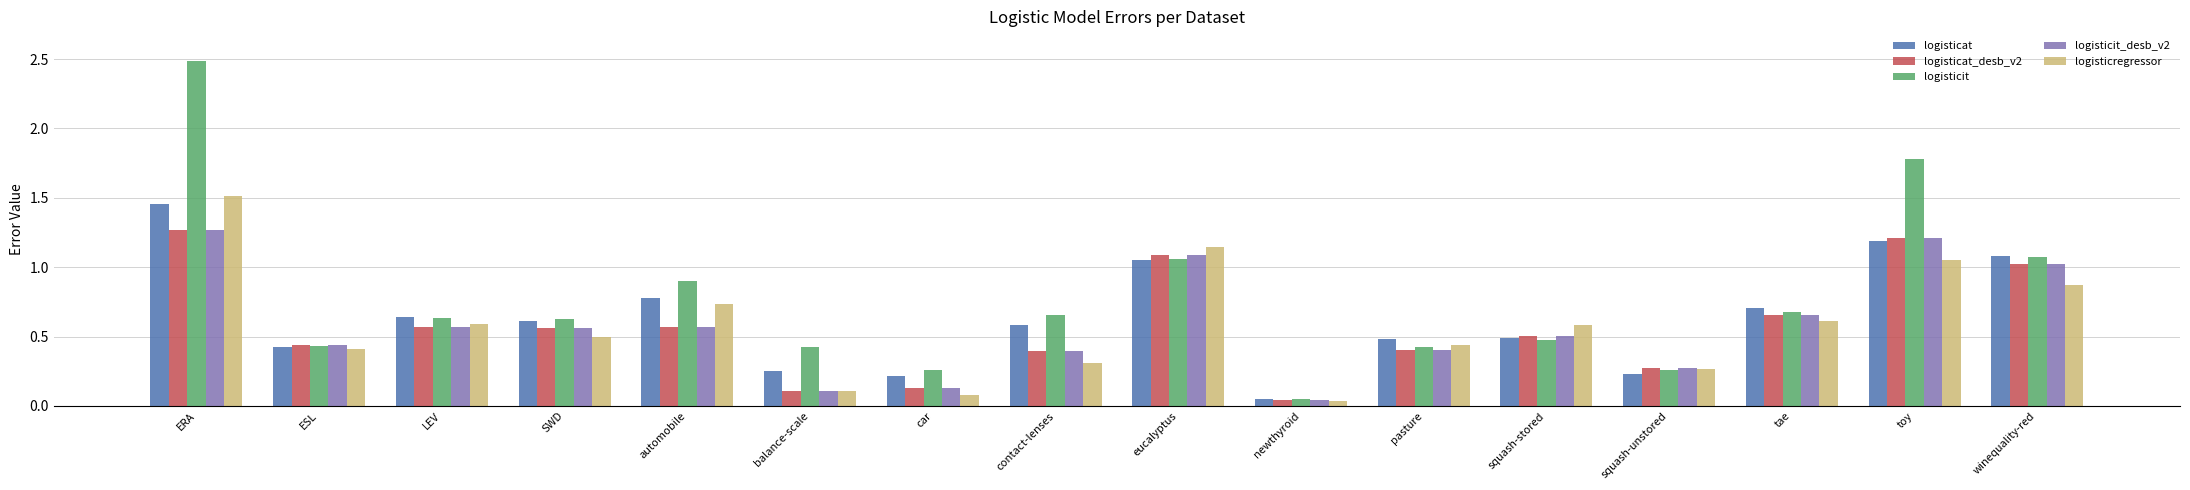

Between ESL and LEV, which series saw the biggest shift?

logisticat